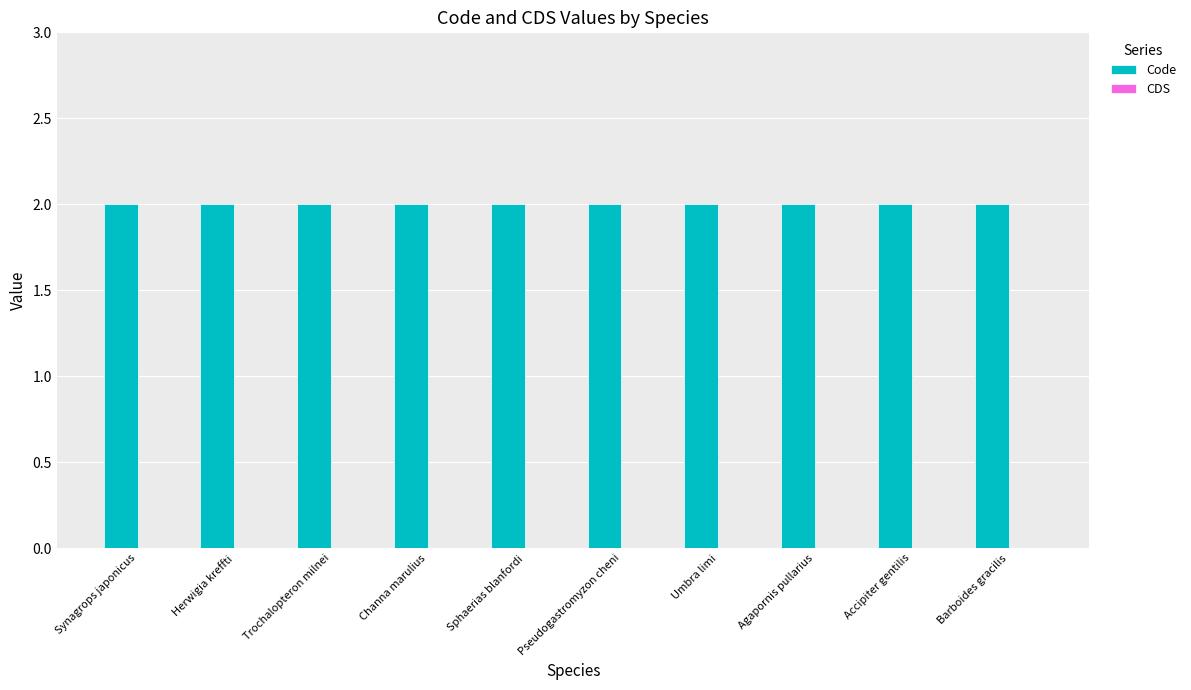

What is the label of the 5th bar from the right?

Pseudogastromyzon cheni